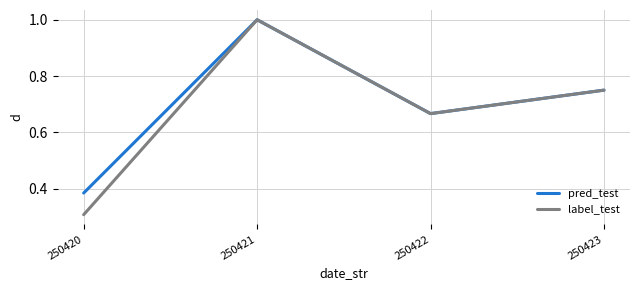

At which label does label_test reach its peak?

250421